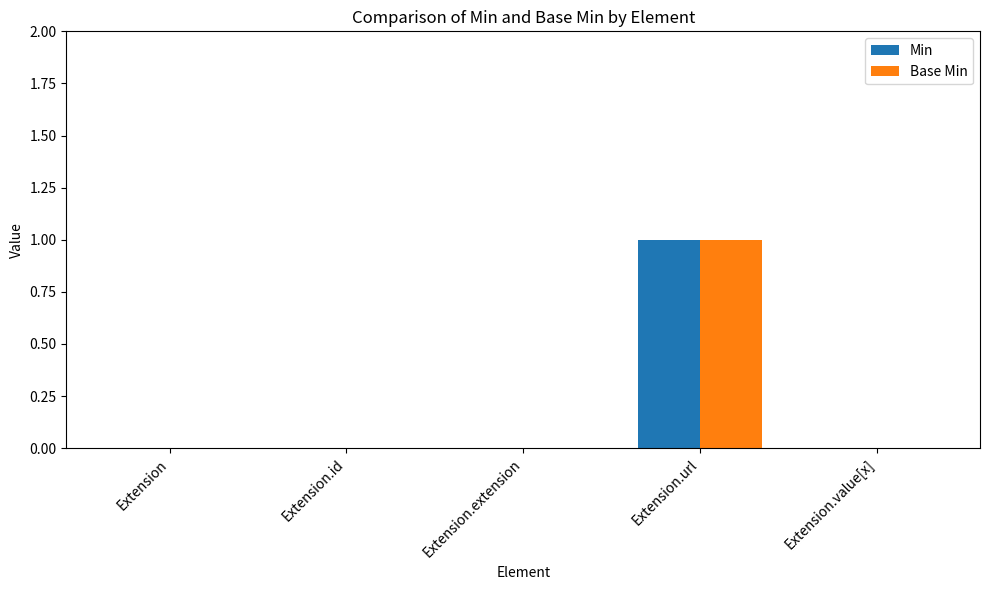

Are the bars horizontal?

No